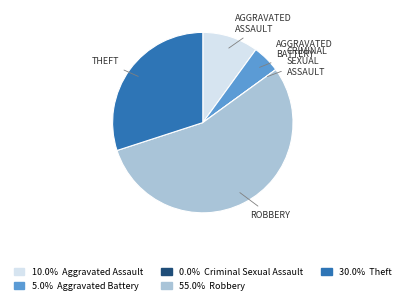

Is there any slice that represents more than half of the pie?

Yes